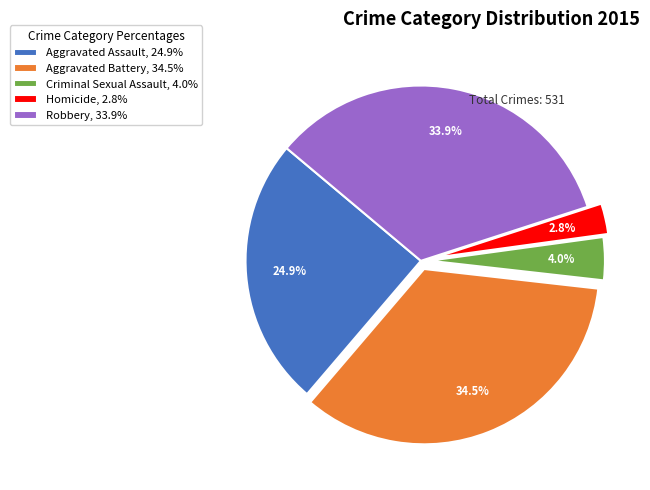

To the nearest percent, what percentage of the pie is Aggravated Assault?

25%